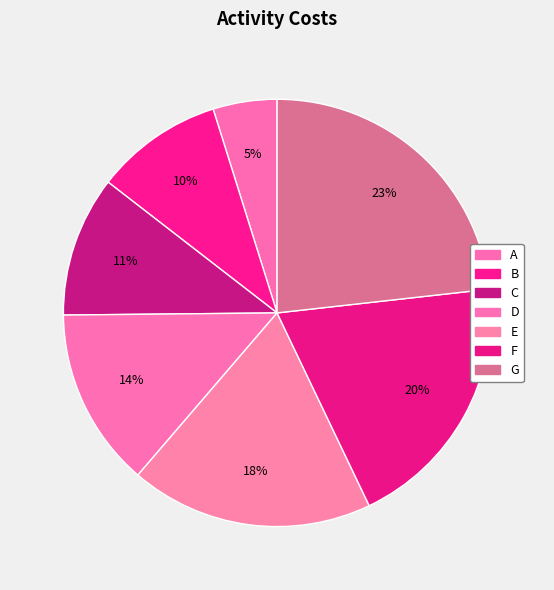

How many slices are in this pie chart?

7